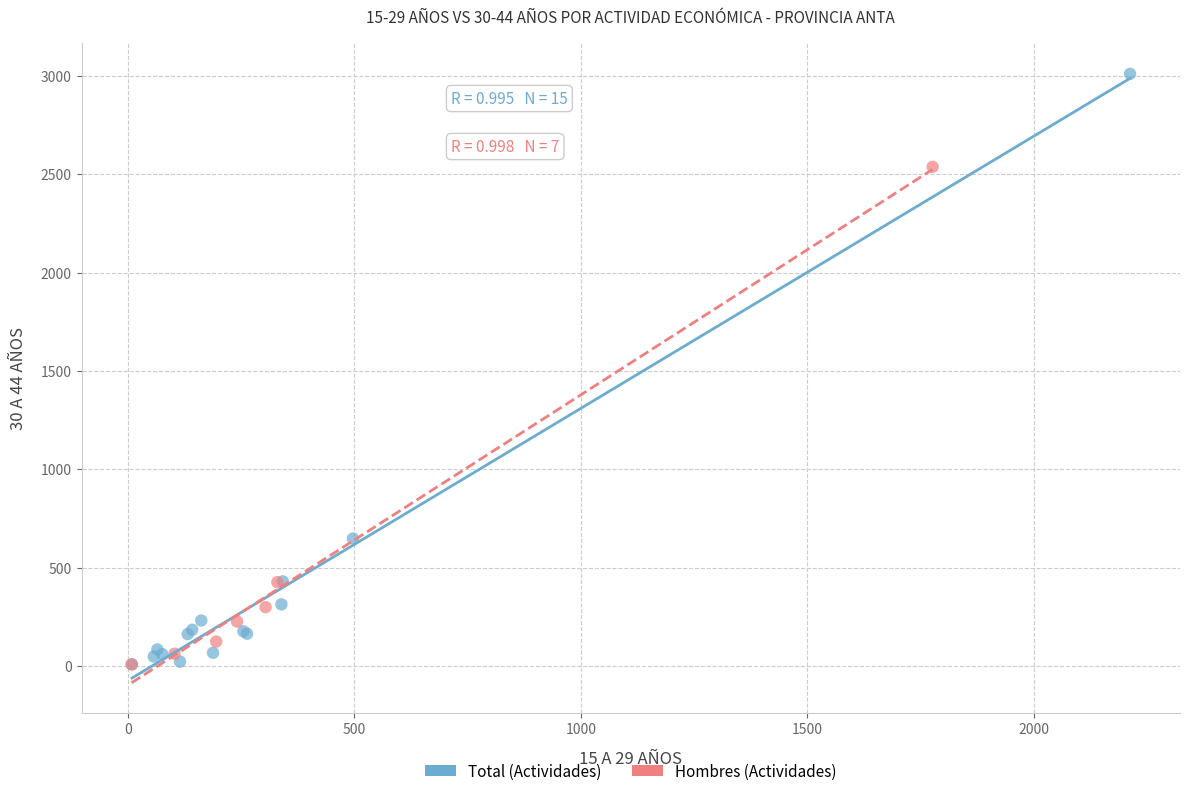

Which series has the widest spread of Y values?

Total (Actividades)